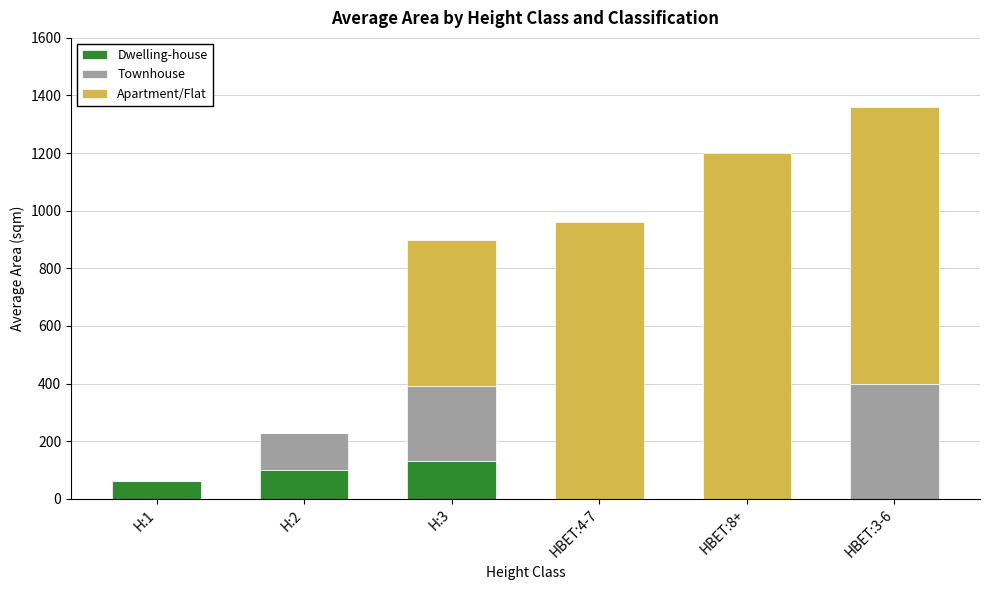

At which category is the sum across all series the highest?

HBET:3-6